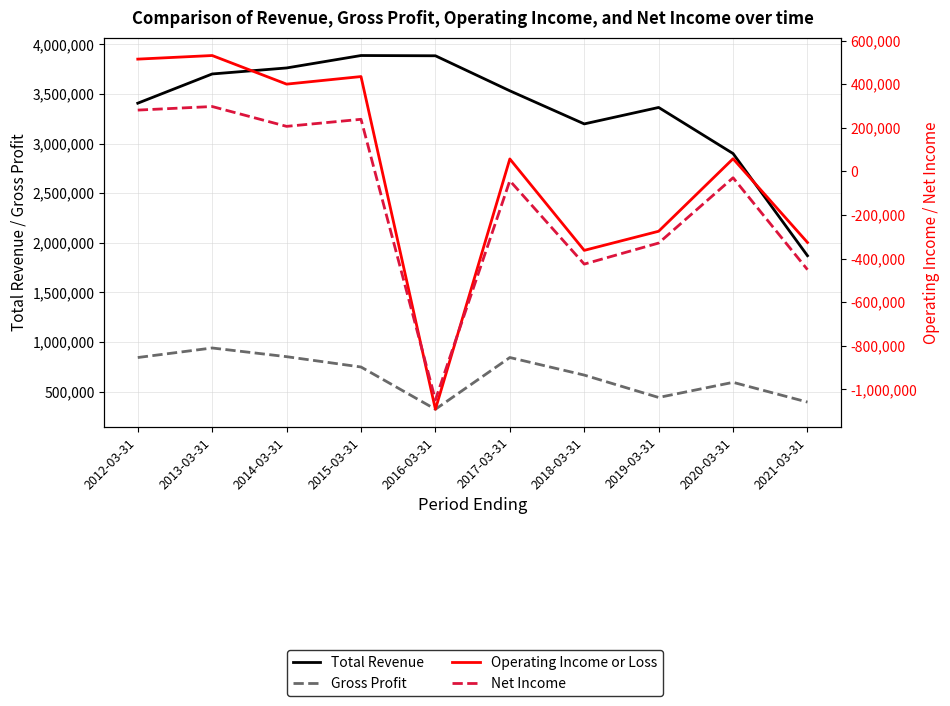

What is the total value across all series at 2013-03-31?

5470400